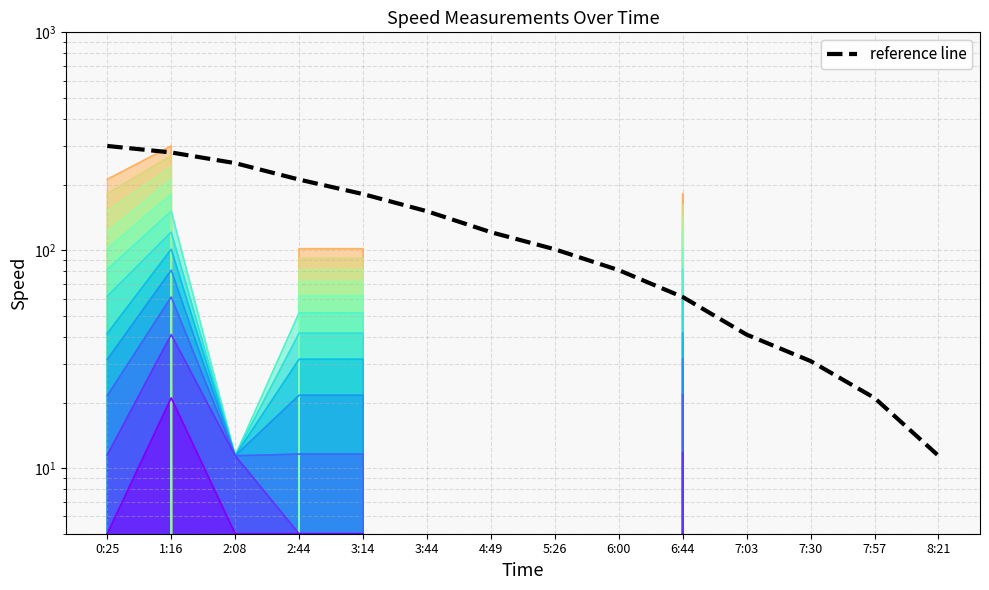

What is the difference between the values at 1:16 and 7:03?

240.0